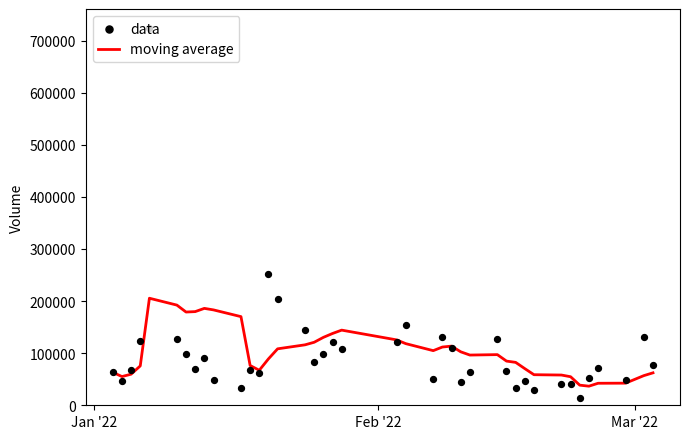

What is the lowest value of the moving average series?

36651.7